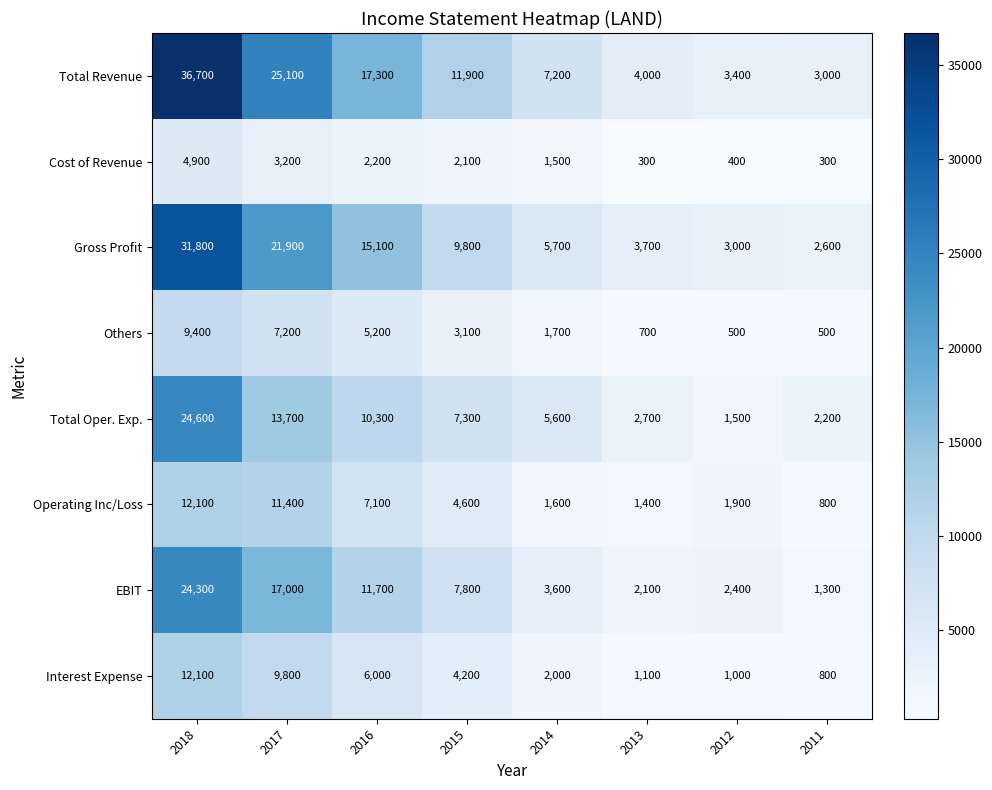

Where does the Total Oper. Exp. series first go above 7300?

2018